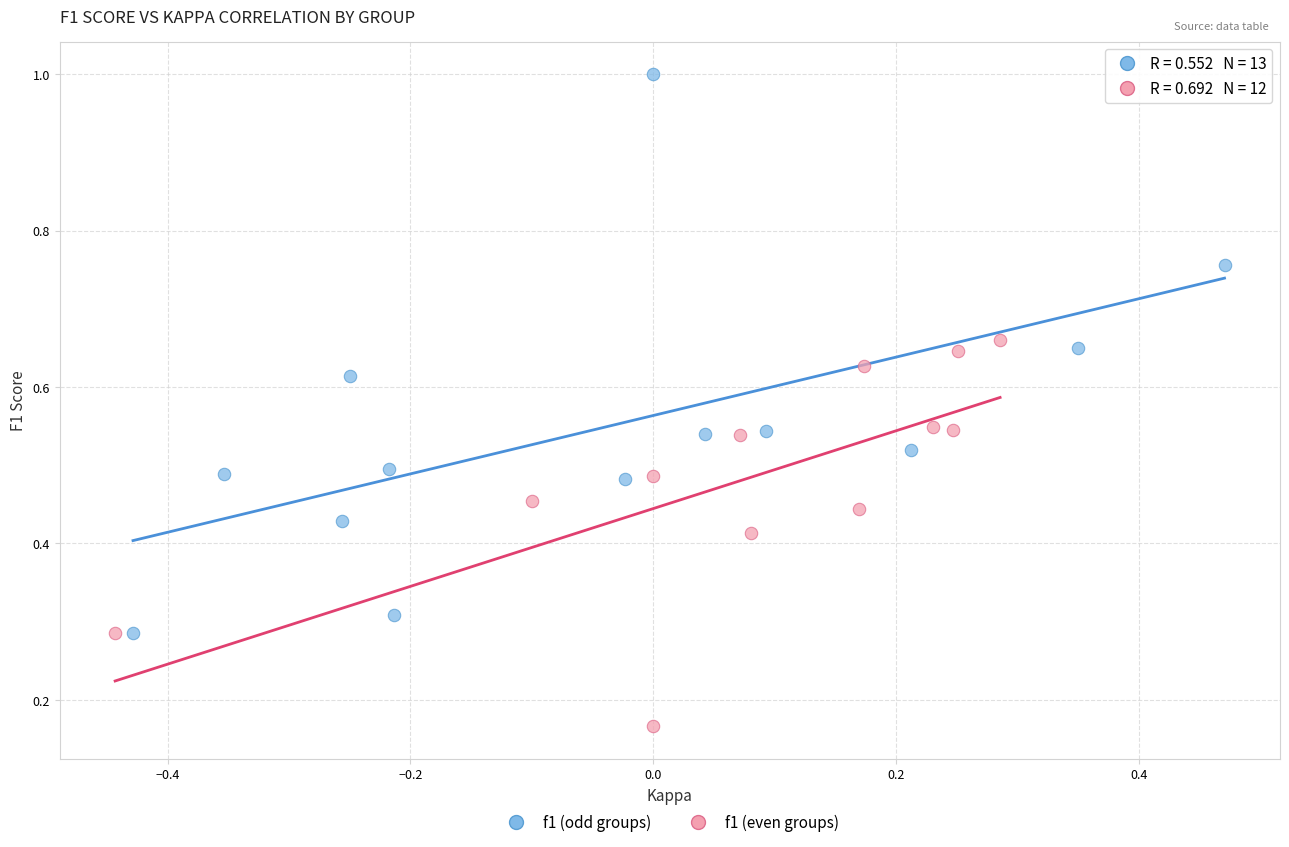

Which series reaches the minimum Y coordinate?

f1 (even groups)